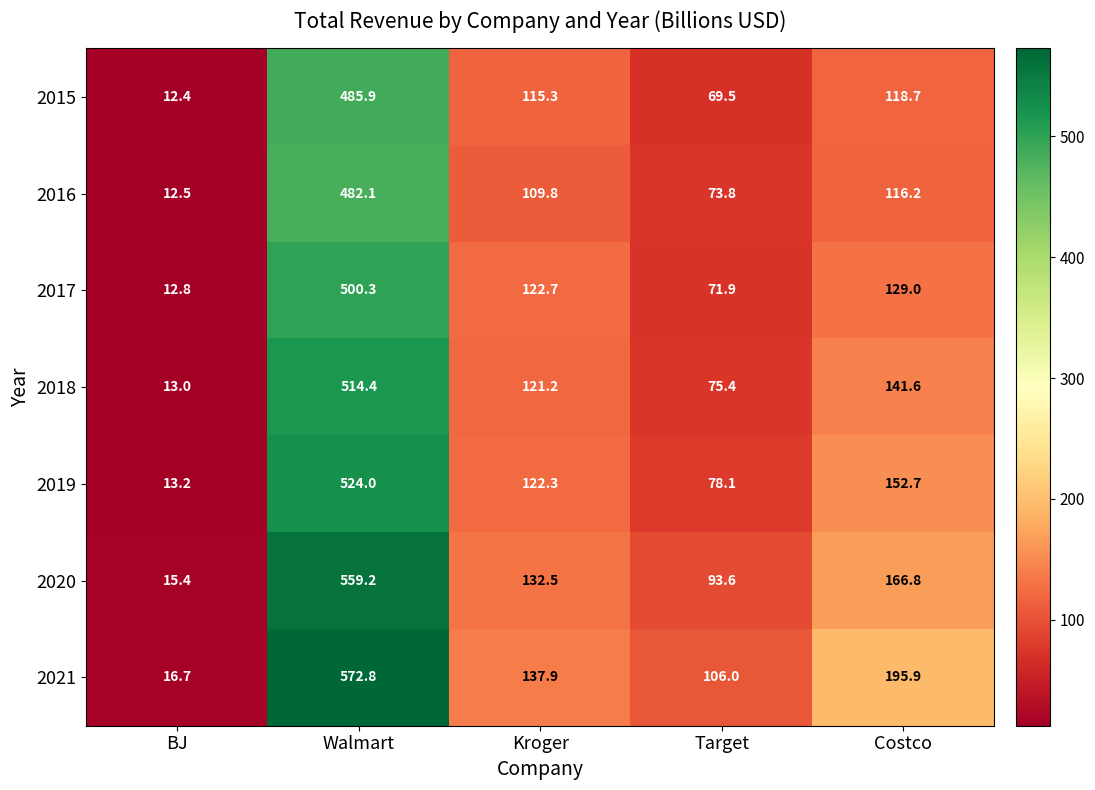

What is the smallest value displayed?

12.4